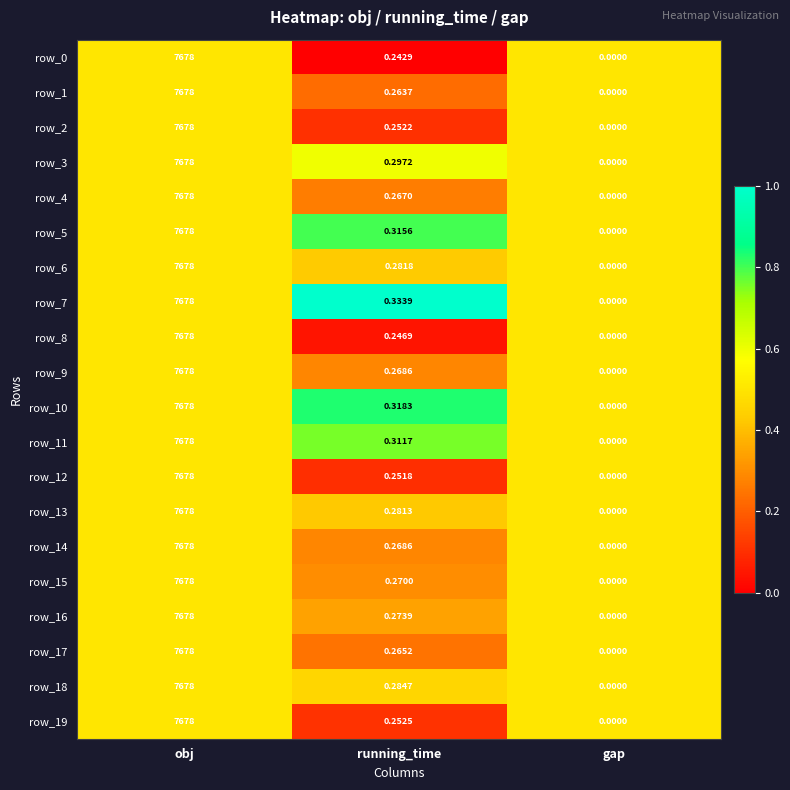

Where is row_12 nearest to the value 3839?

running_time